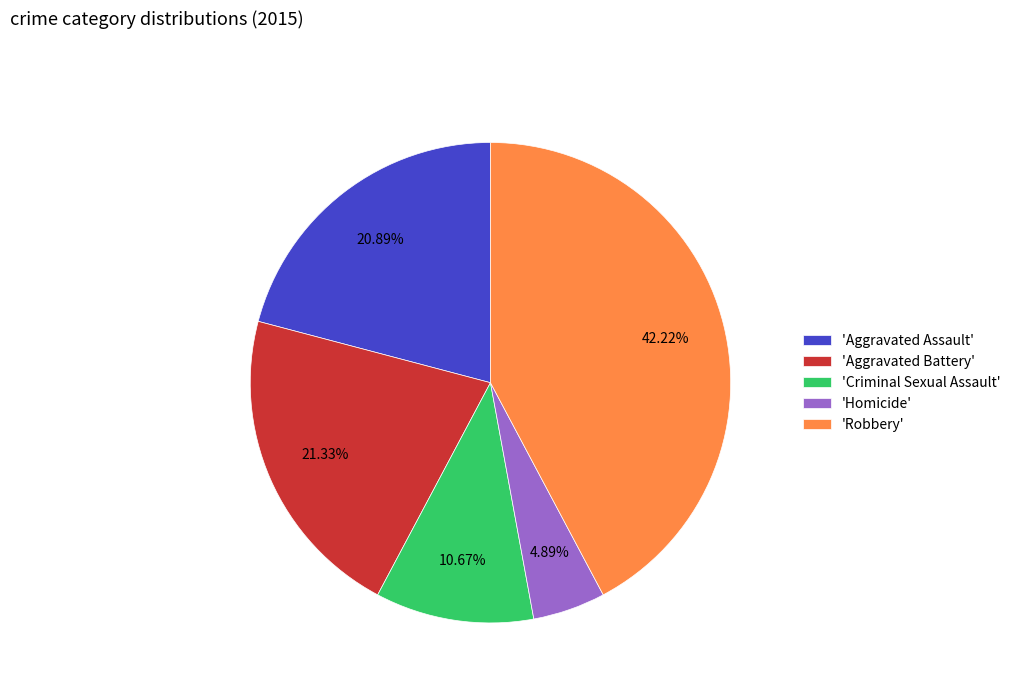

Is the sum of 'Aggravated Assault' and 'Criminal Sexual Assault' greater than half?

No